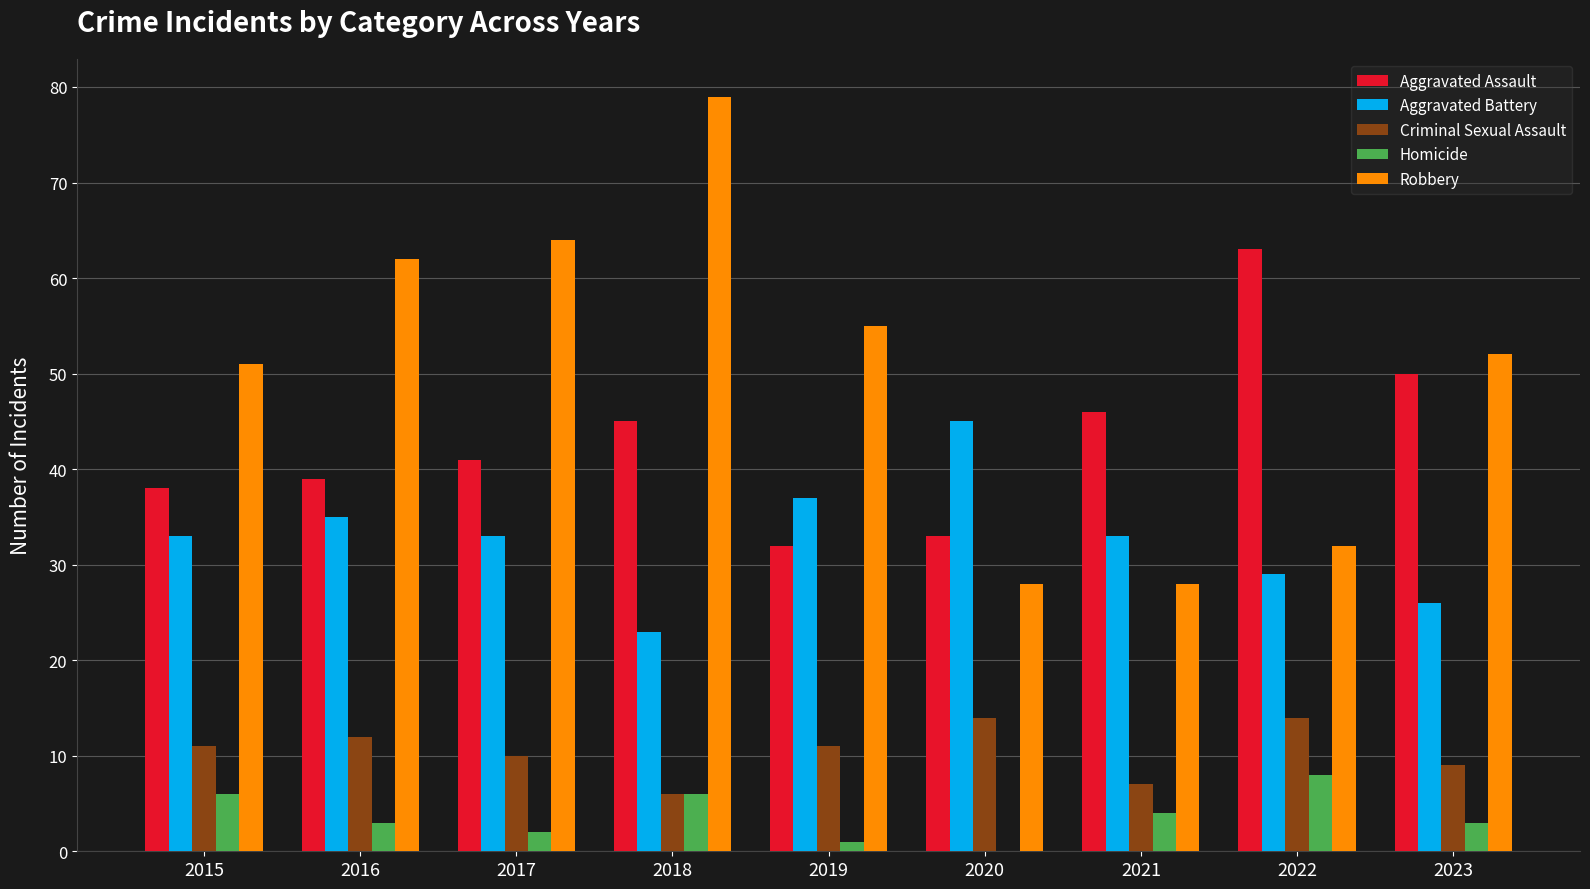

Is it true that Aggravated Battery equals 8 at 2021?

False